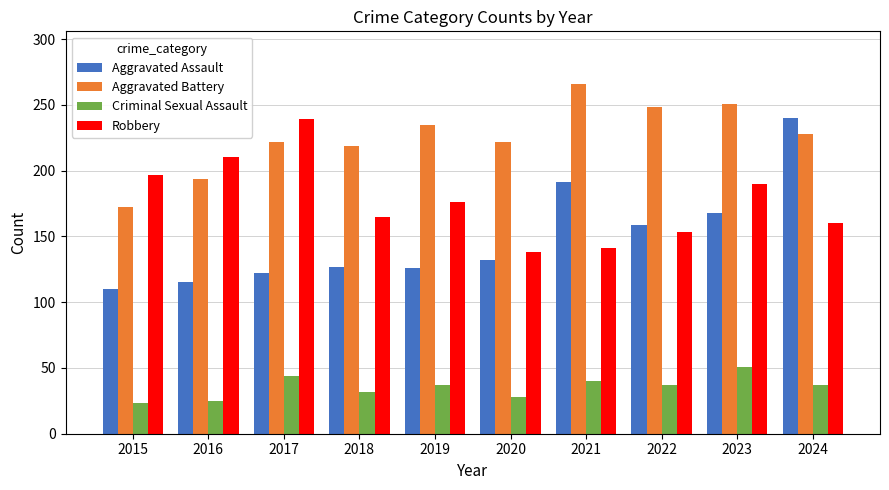

Is it true that Robbery equals 70 at 2020?

False